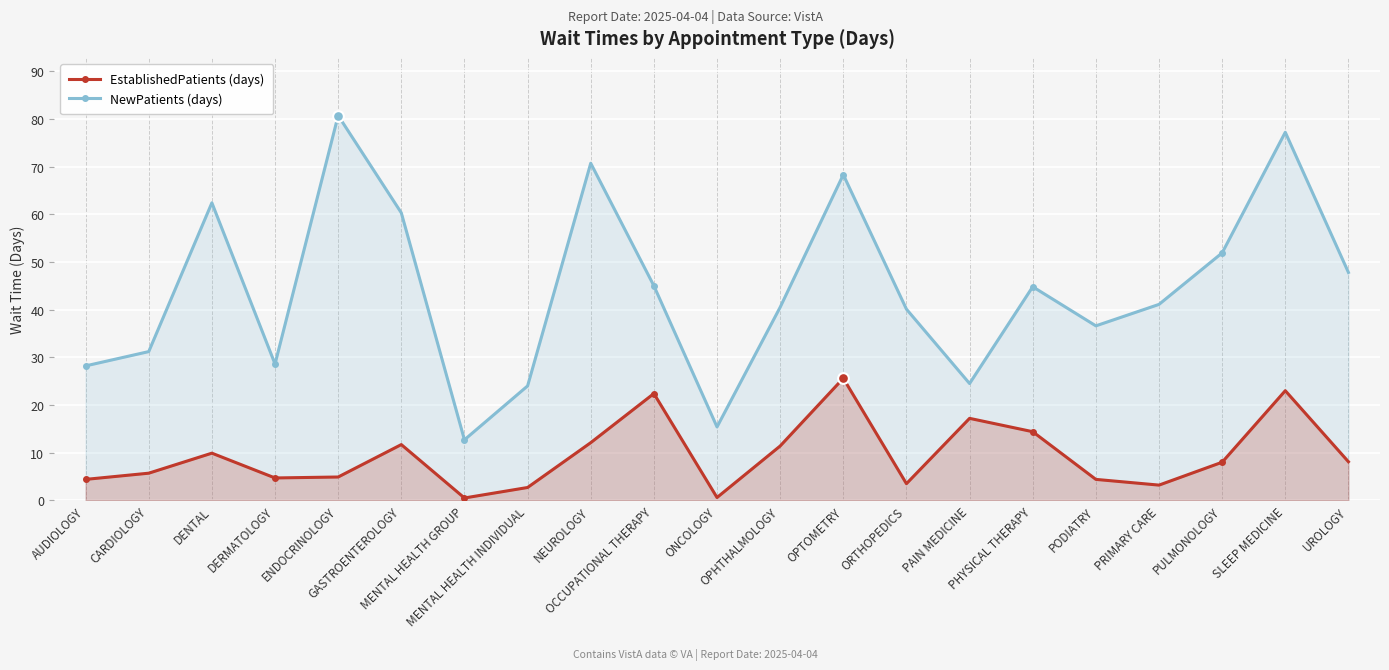

Which series has the largest total across all categories?

NewPatients